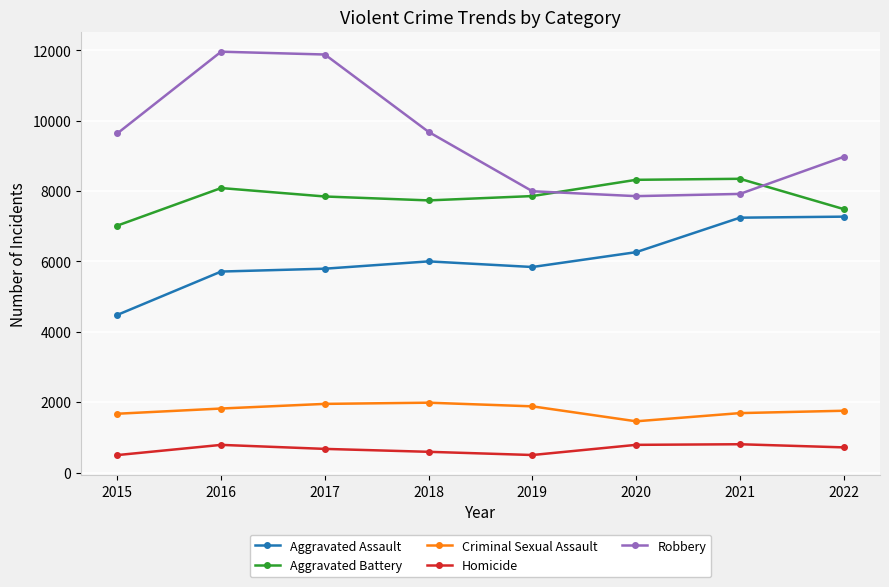

Which series has the largest total across all categories?

Robbery